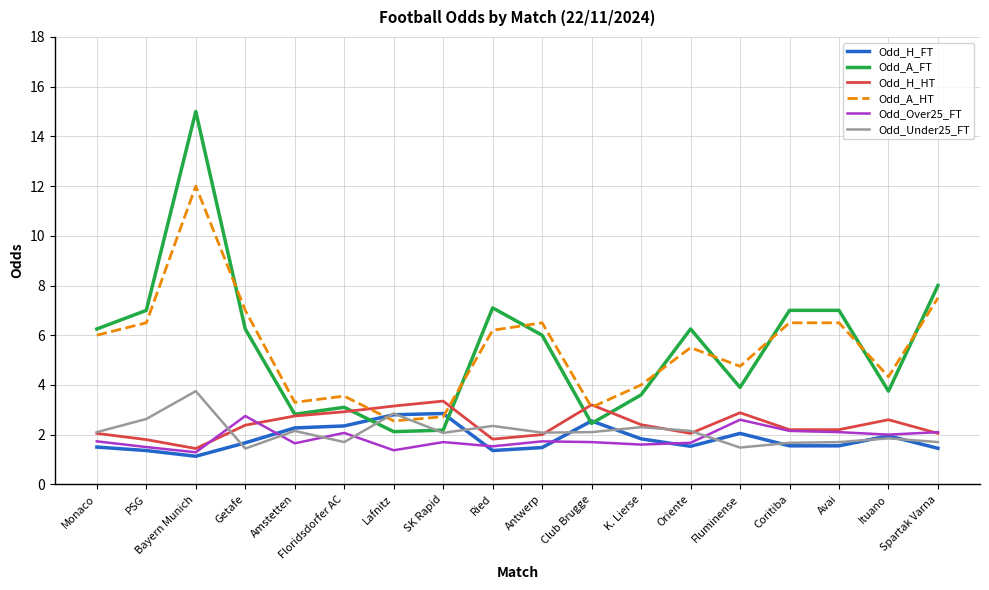

Which label corresponds to the smallest value in the chart?

Bayern Munich